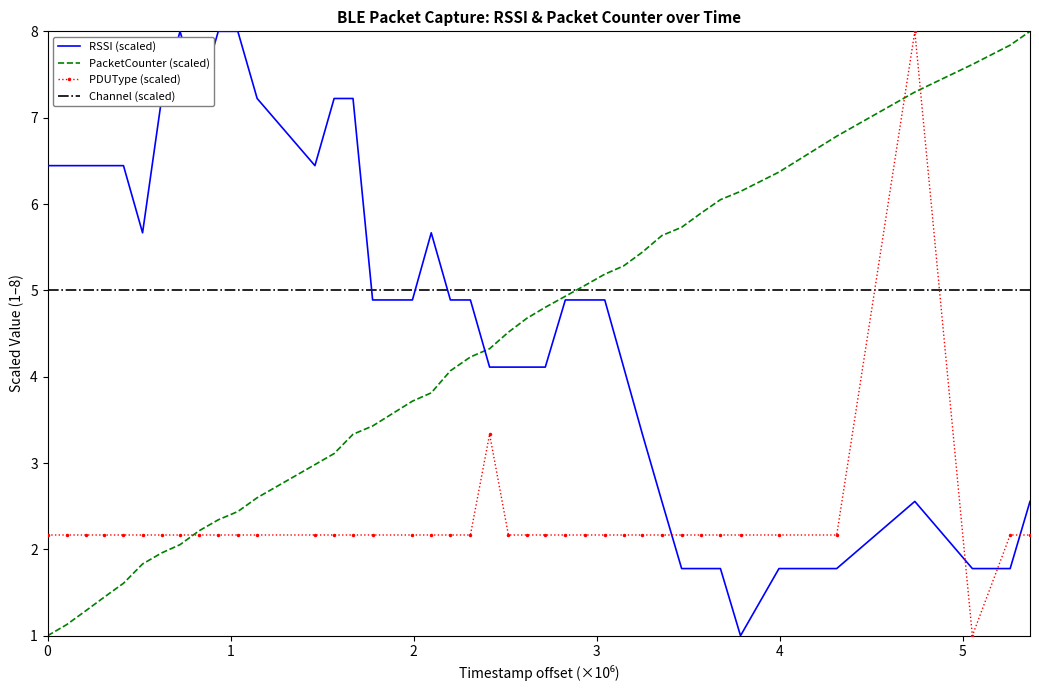

Which series has the largest total across all categories?

Channel (scaled)